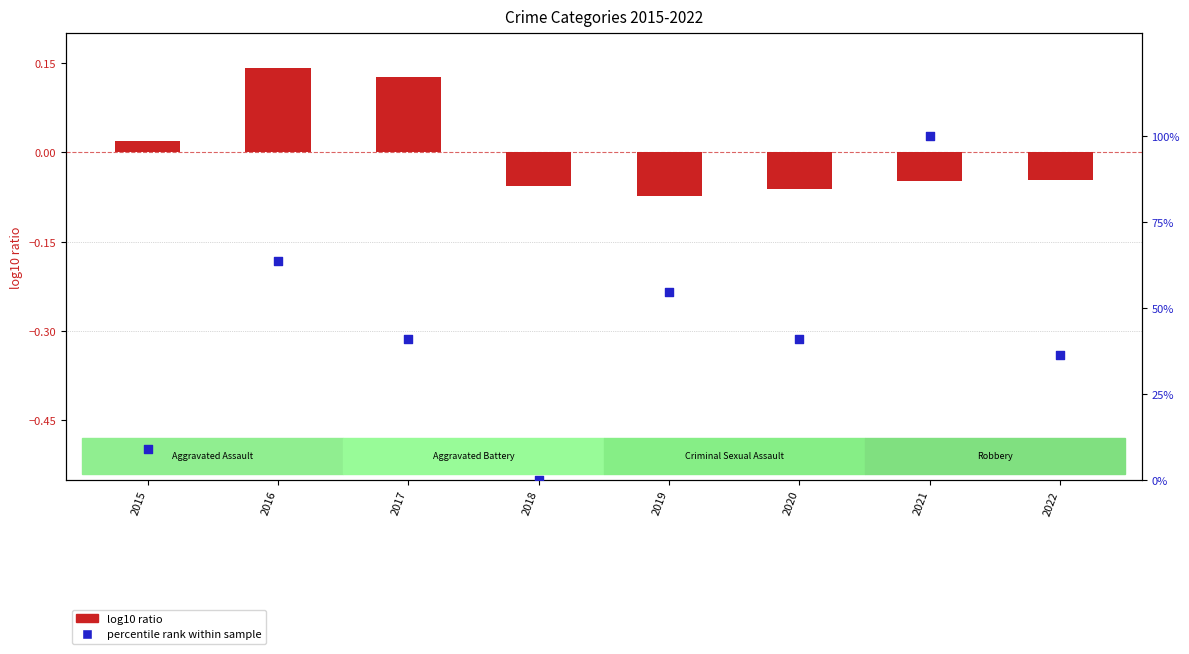

Which series has the widest spread of Y values?

percentile rank (Homicide)